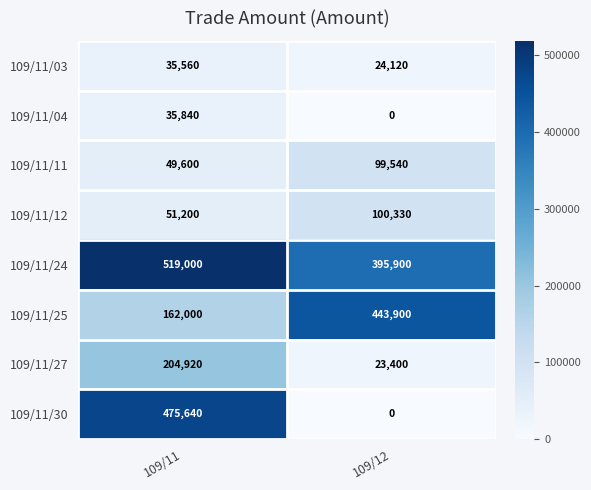

Read the 109/11/30 value at 109/11.

475640